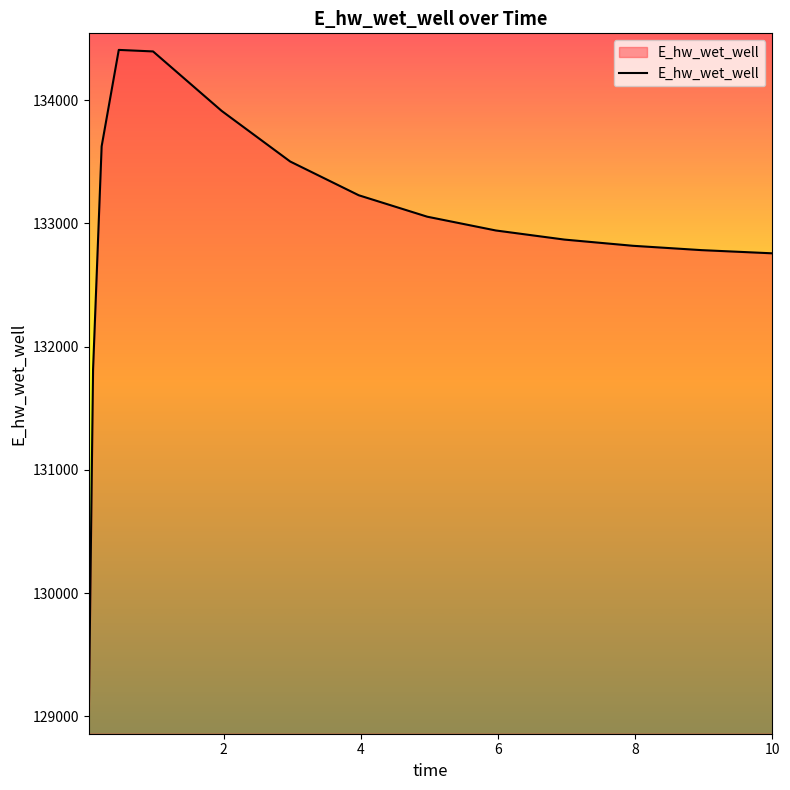

What is the difference between the maximum and minimum values?

5419.0